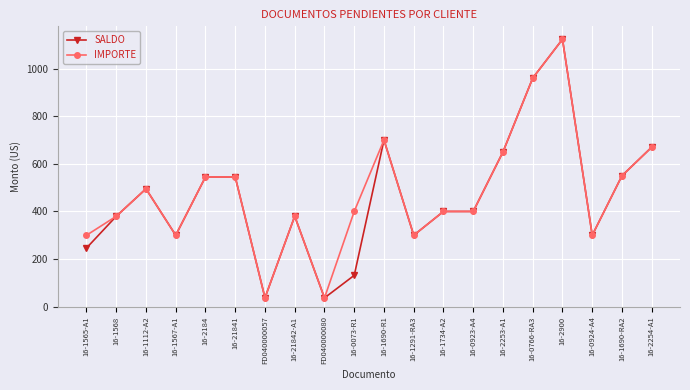

True or false: SALDO has more than 1 interior local peaks.

True